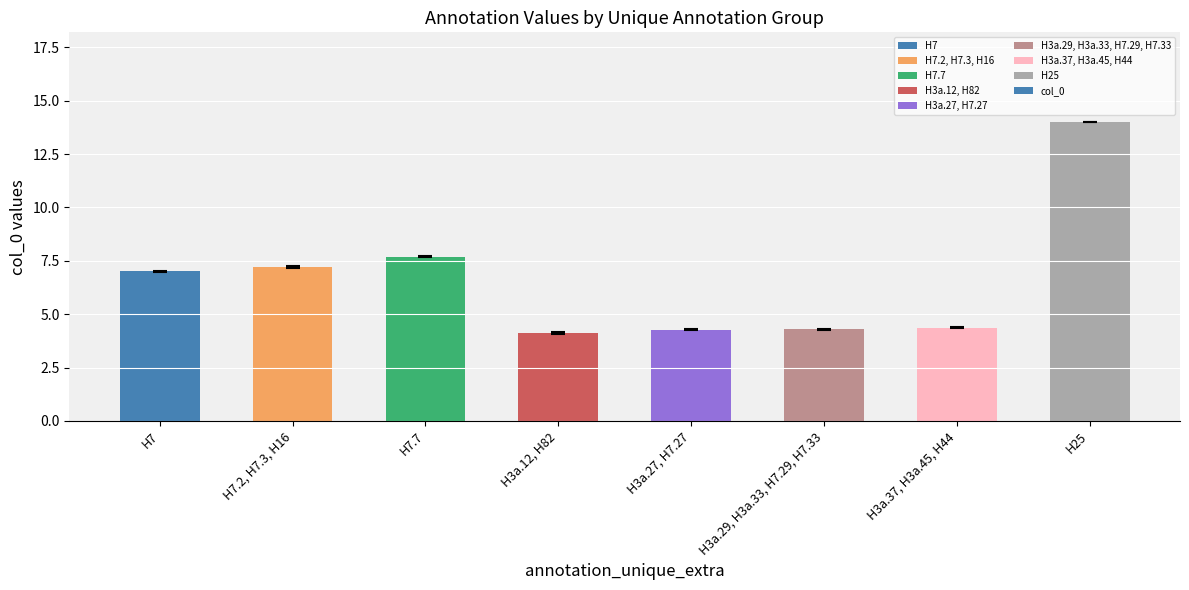

Reading left to right, list all the values displayed in this chart.

7.0	7.2	7.7	4.1	4.3	4.3	4.4	14.0